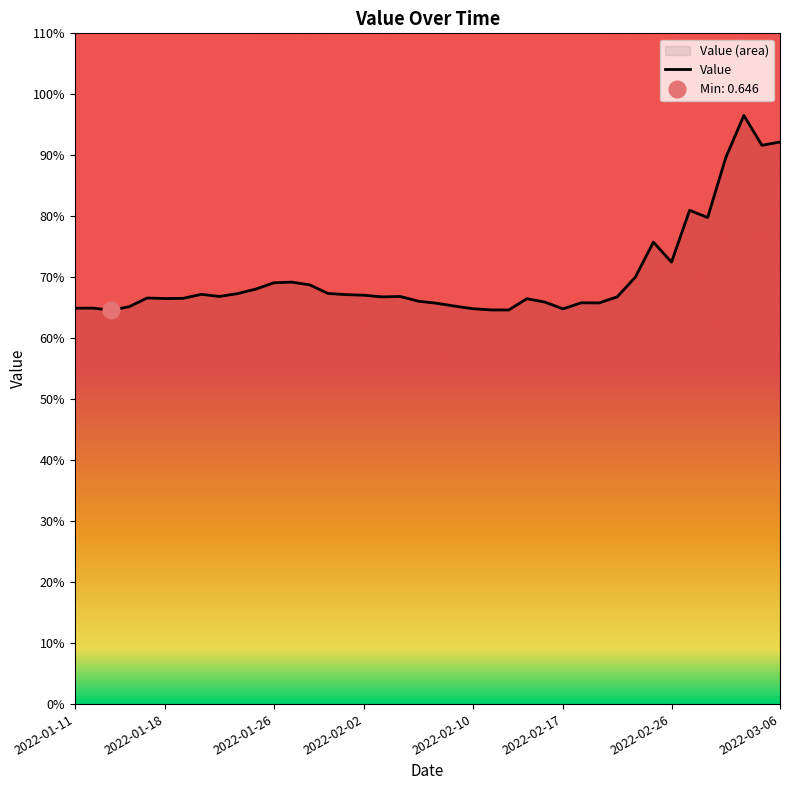

What is the change in value from 2022-03-03 to 2022-03-04?

+0.1